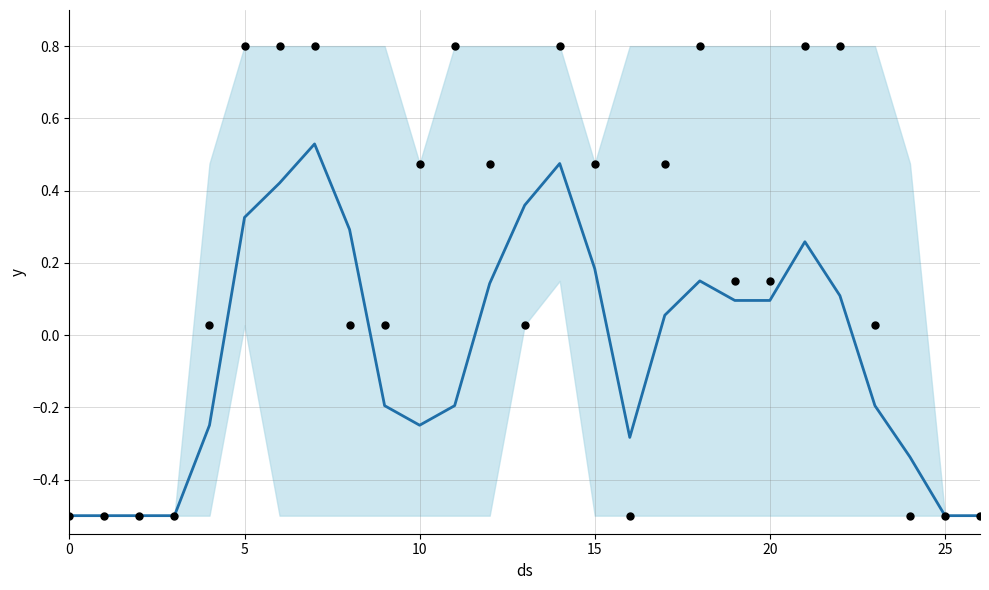

What is the total value across all series at 8?

0.3